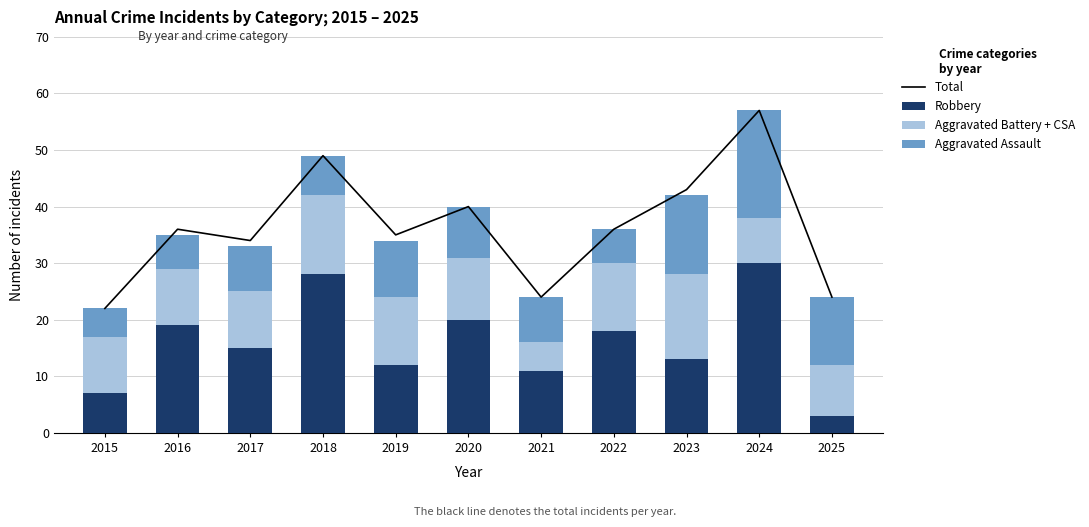

What is the average value of the Aggravated Battery + CSA series?

11